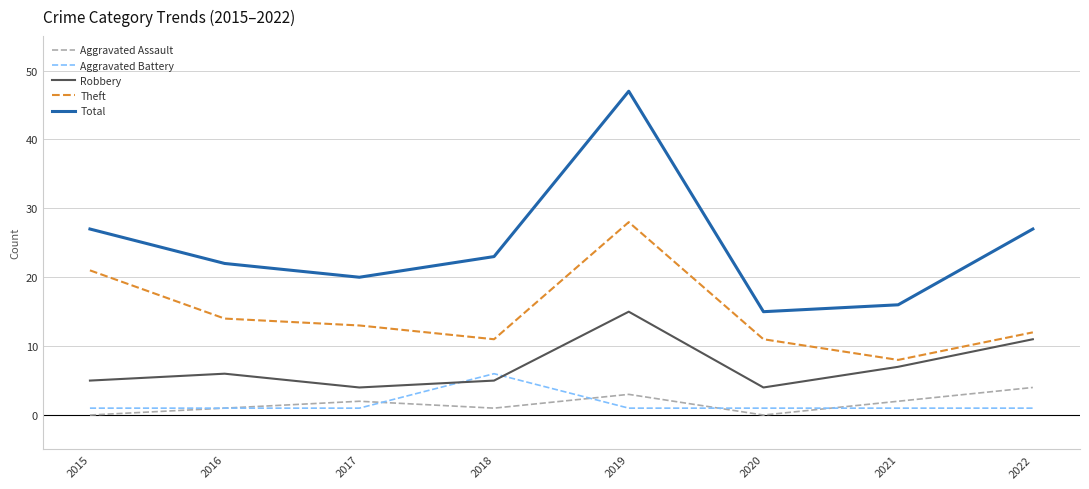

Is it true that Robbery equals 7 at 2021?

True